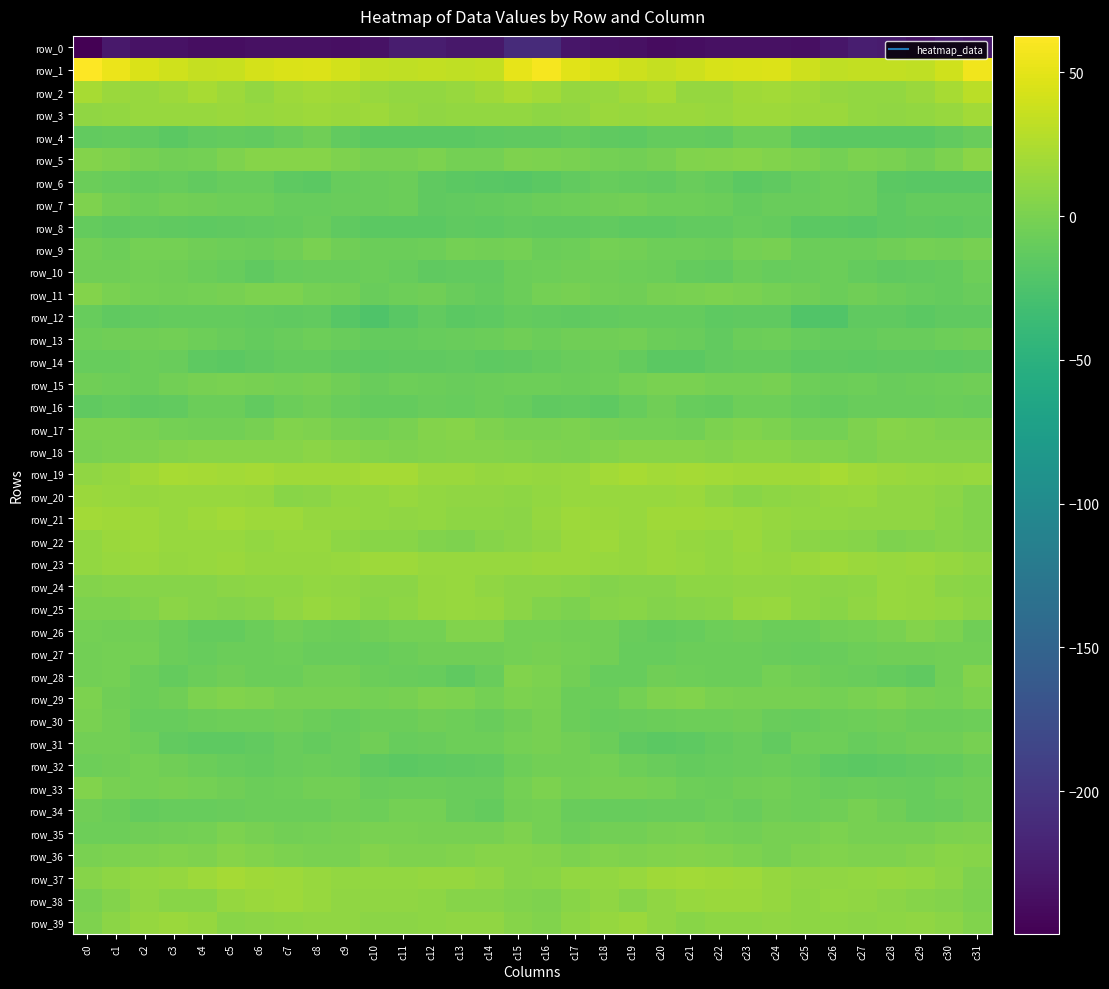

True or false: row_36 has a value of 0.9 at c4.

False